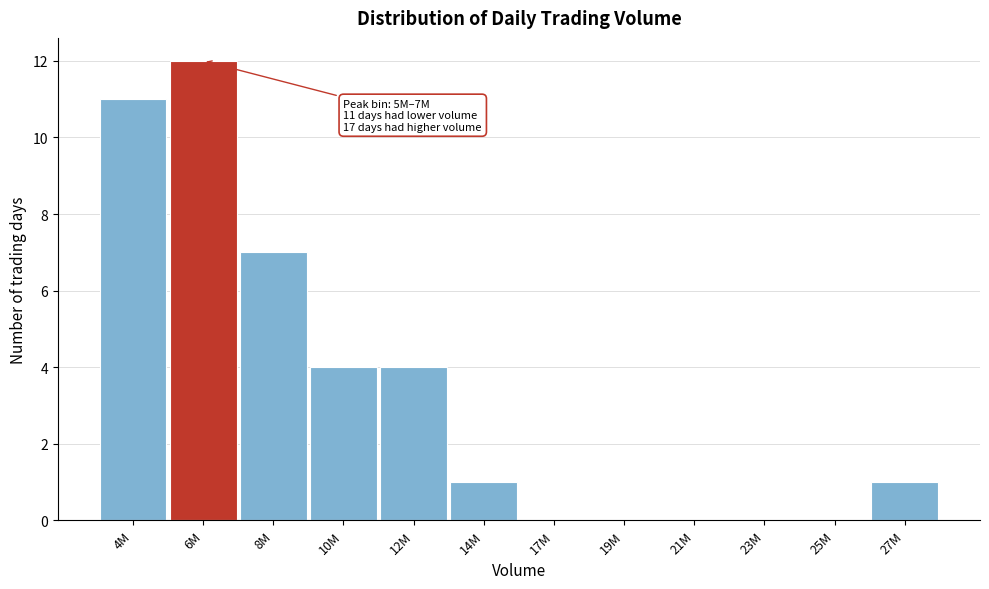

Reading left to right, extract all data points from this chart.

4M=11	6M=12	8M=7	10M=4	12M=4	14M=1	17M=0	19M=0	21M=0	23M=0	25M=0	27M=1